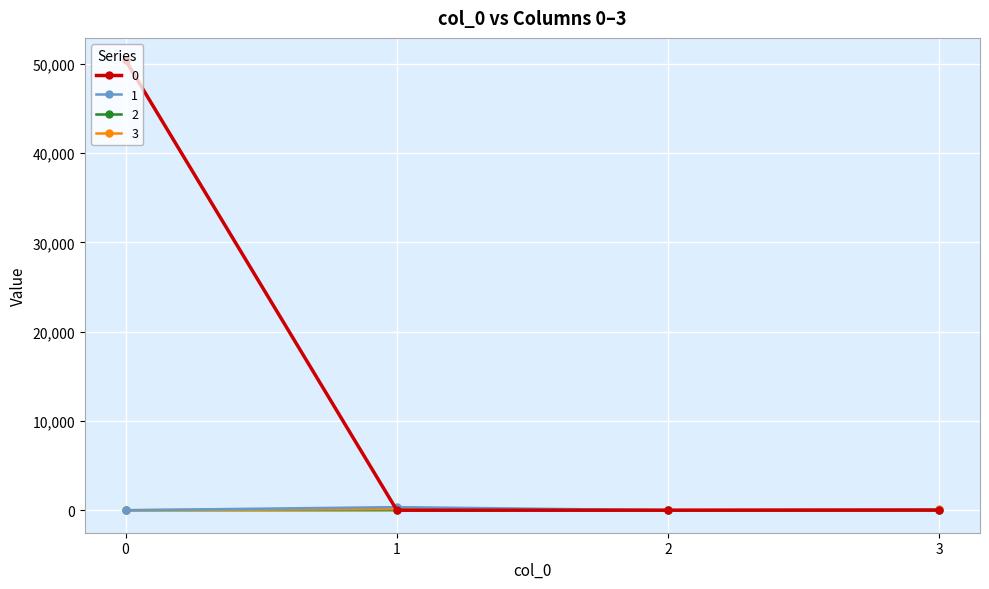

True or false: 1 has a value of 1 at 0.

True